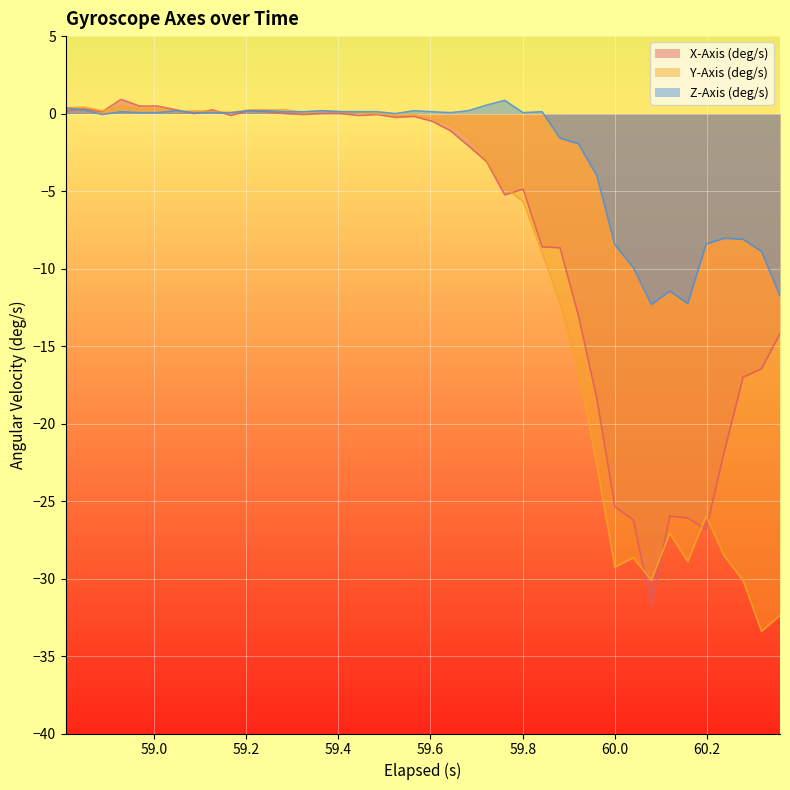

Which series has the largest total across all categories?

Z-Axis (deg/s)